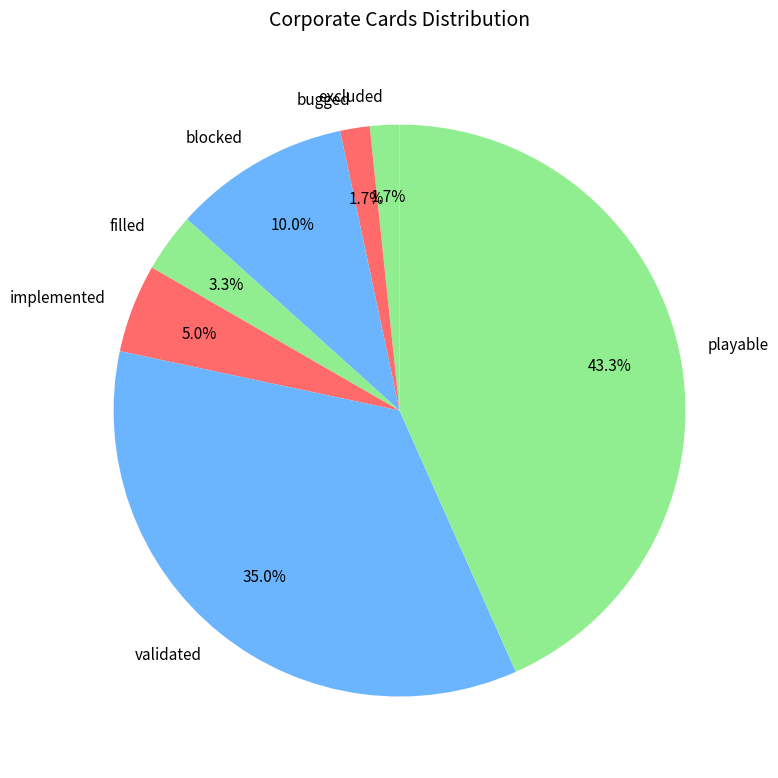

What percentage is the implemented slice, to the nearest percent?

5%